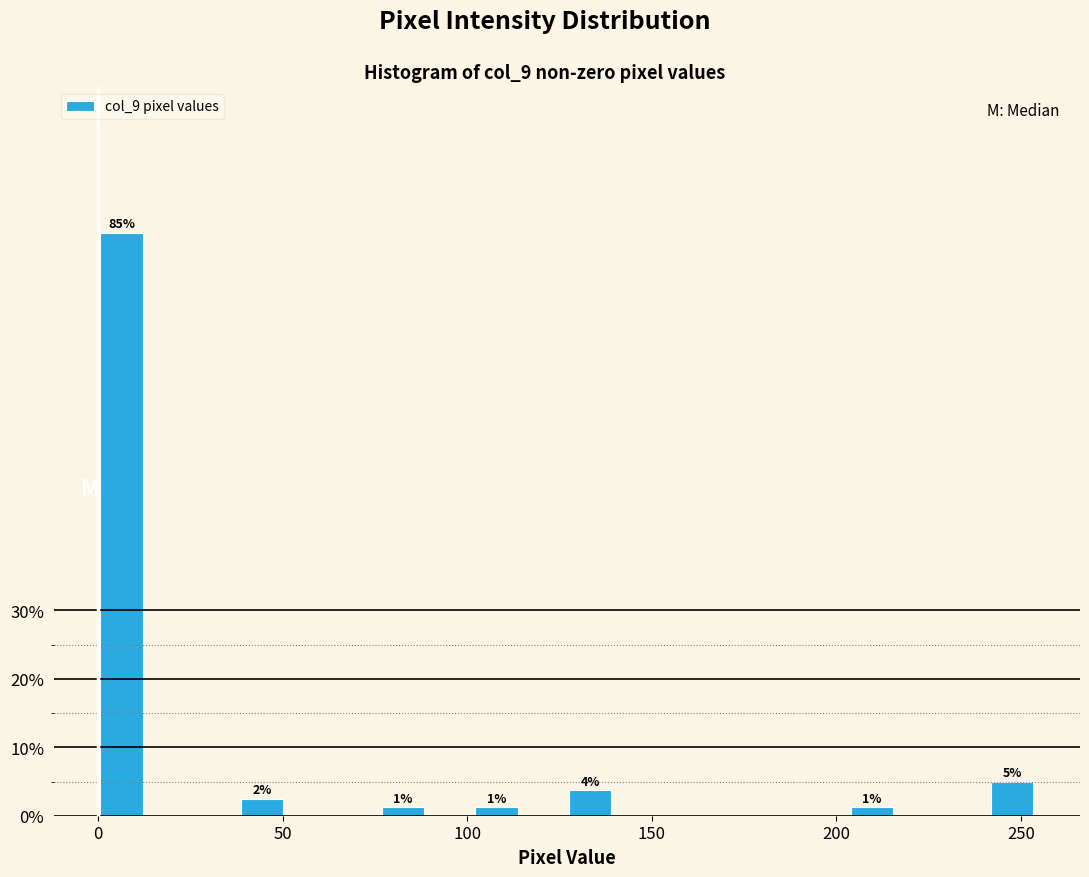

Around what value on the x-axis is the tallest bar? Give the approximate position of its centre, as read against the axis.

5